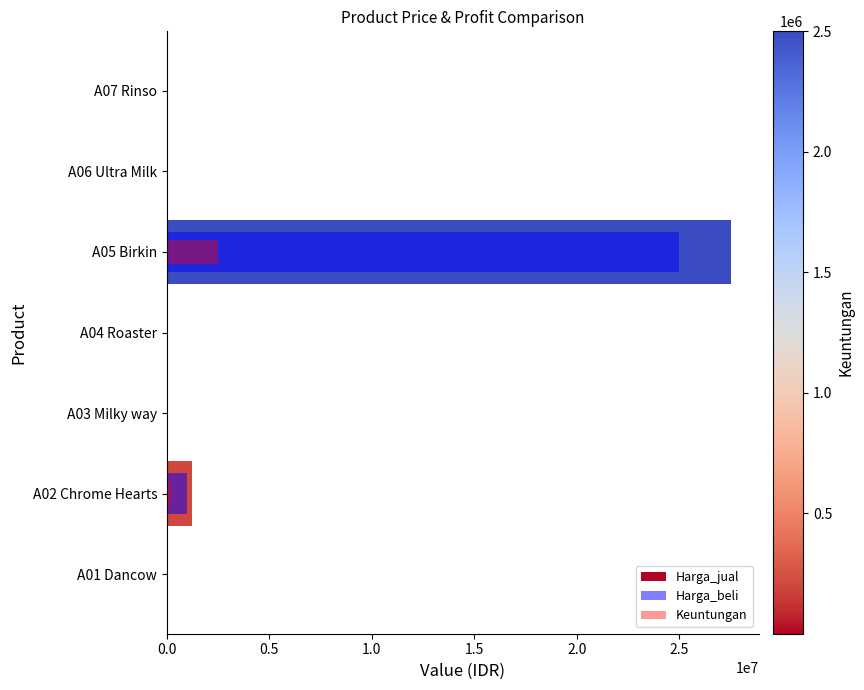

At how many categories does at least one series exceed 4556885?

1